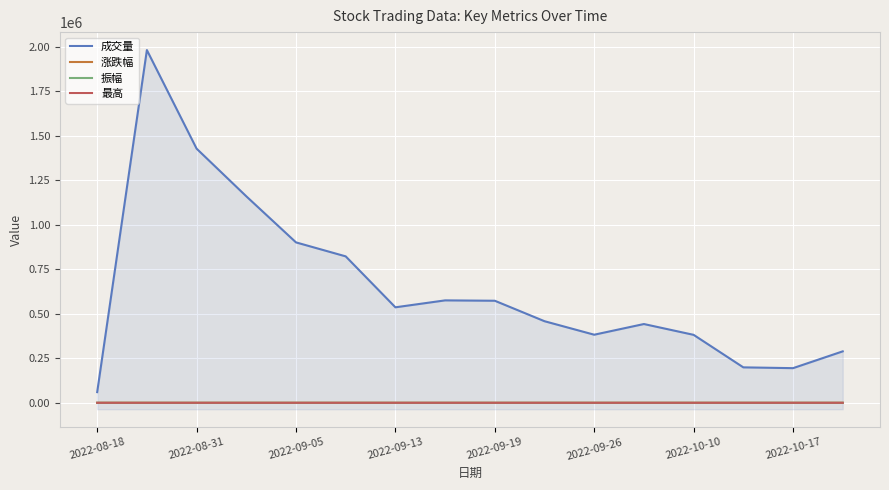

Which has a higher value, 2022-09-19 or 2022-10-17?

2022-09-19